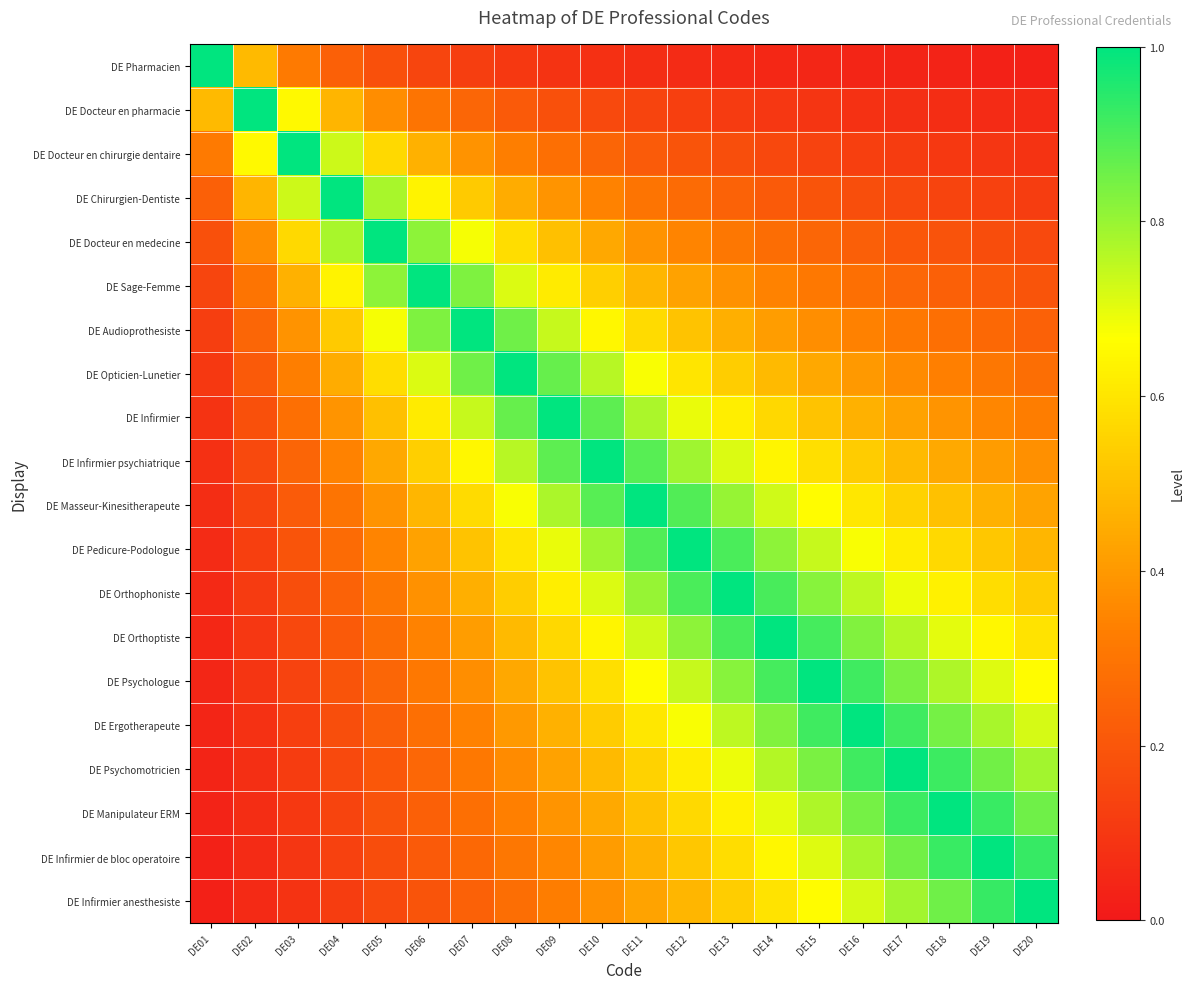

What is the total value across all series at DE15?

11.0